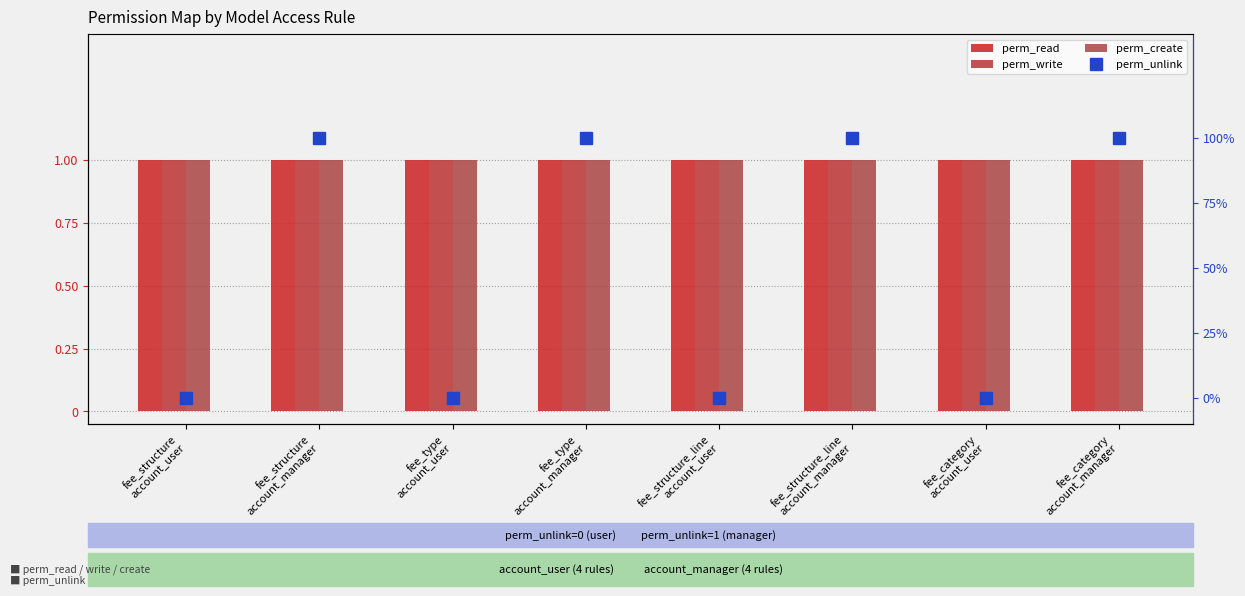

Between fee_type
account_manager and fee_category
account_manager, which is larger?

fee_type
account_manager